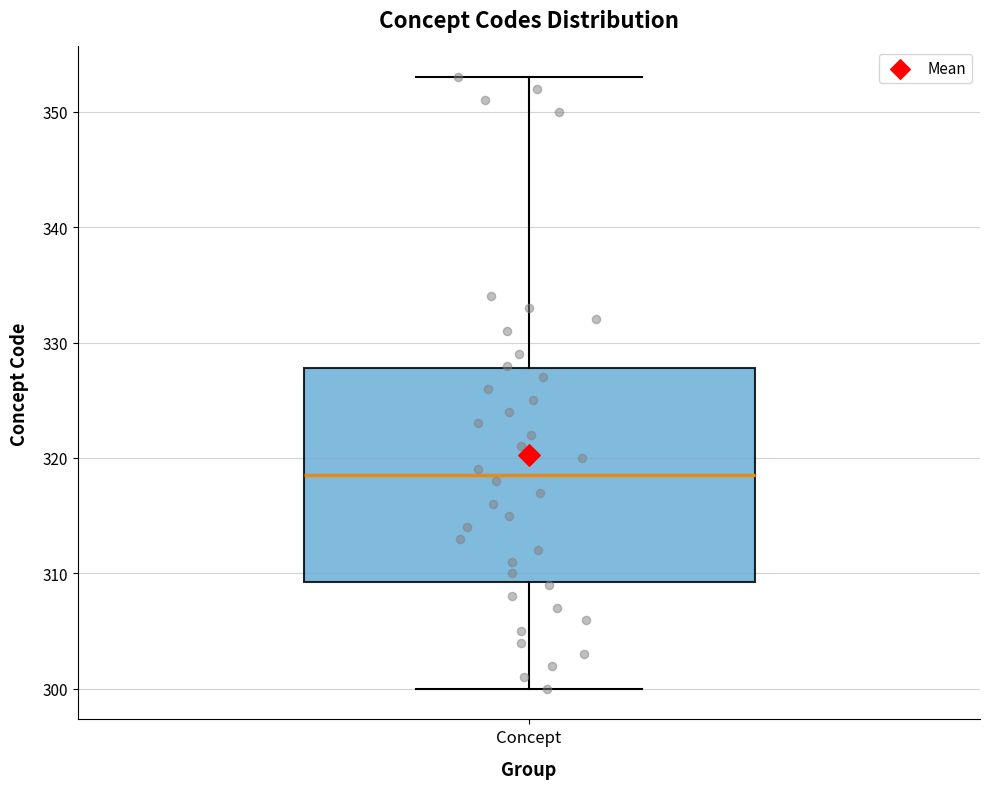

Read this box plot against the y-axis: the position of the median line, the range covered by the box, and the ends of both whiskers. The values are not printed on the chart, so give them approximately, as read against the axis.

median 319, box 309 to 328, whiskers 300 to 353